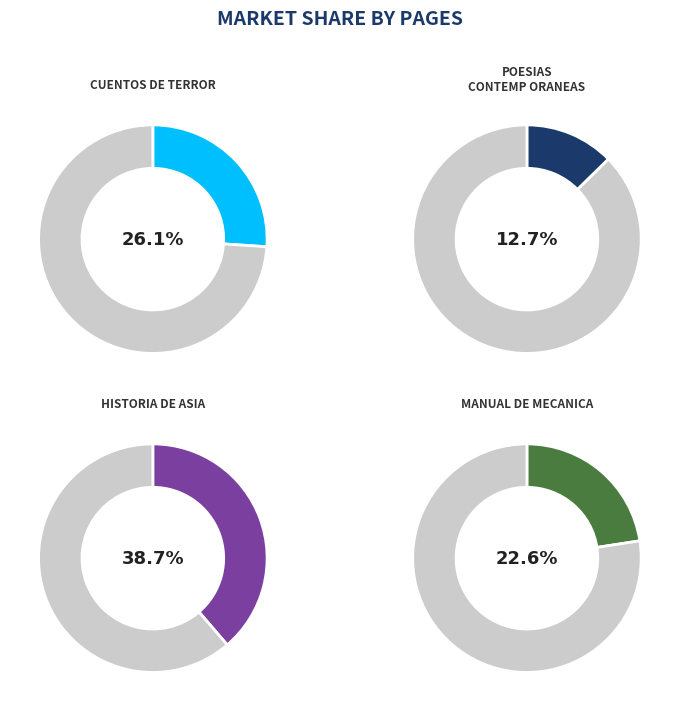

Combined, do MANUAL DE MECANICA and POESIAS CONTEMP ORANEAS account for over 50%?

No